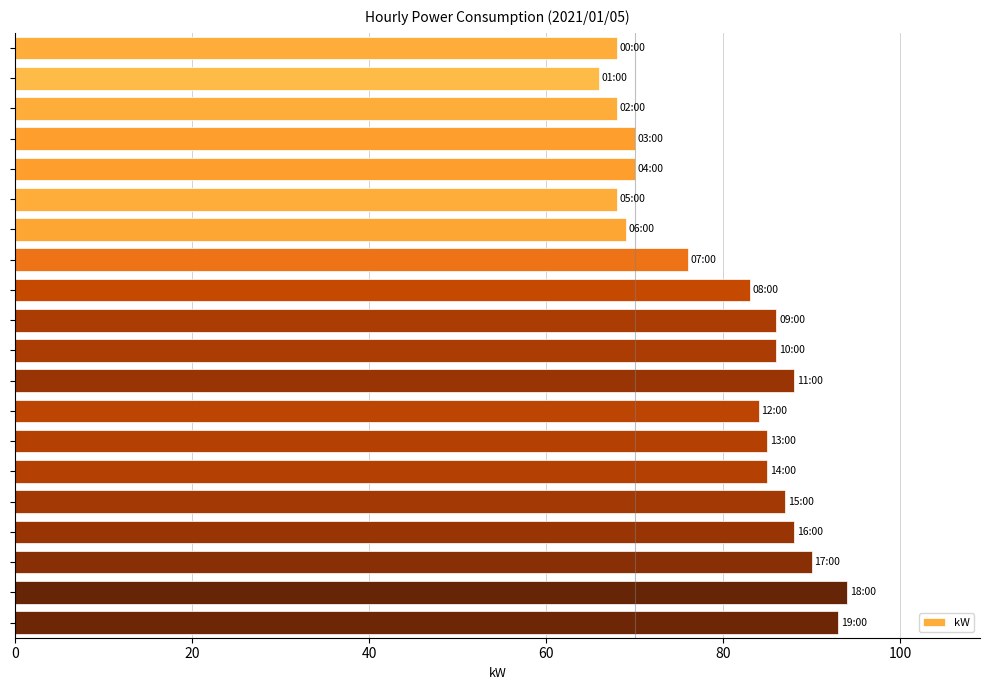

What is the average value?

80